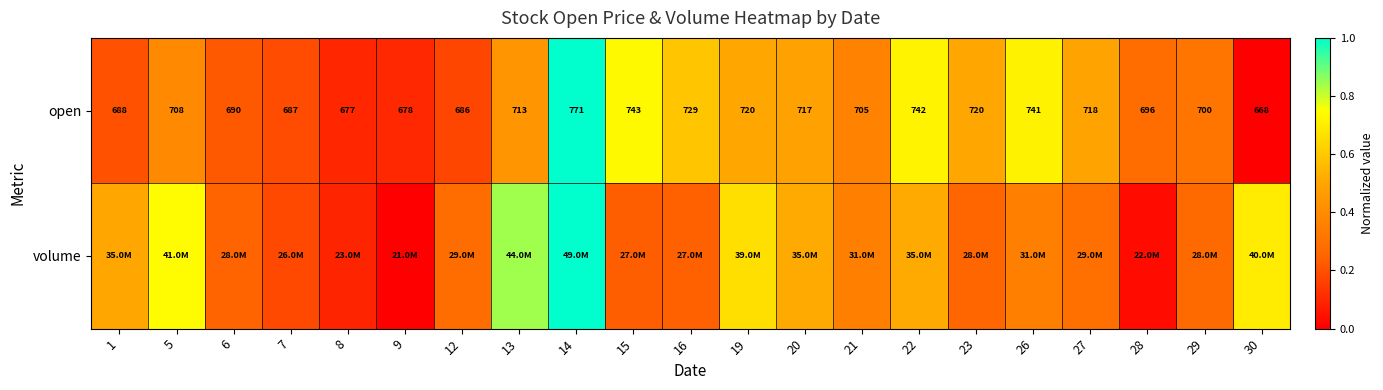

At how many categories does at least one series exceed 0?

21